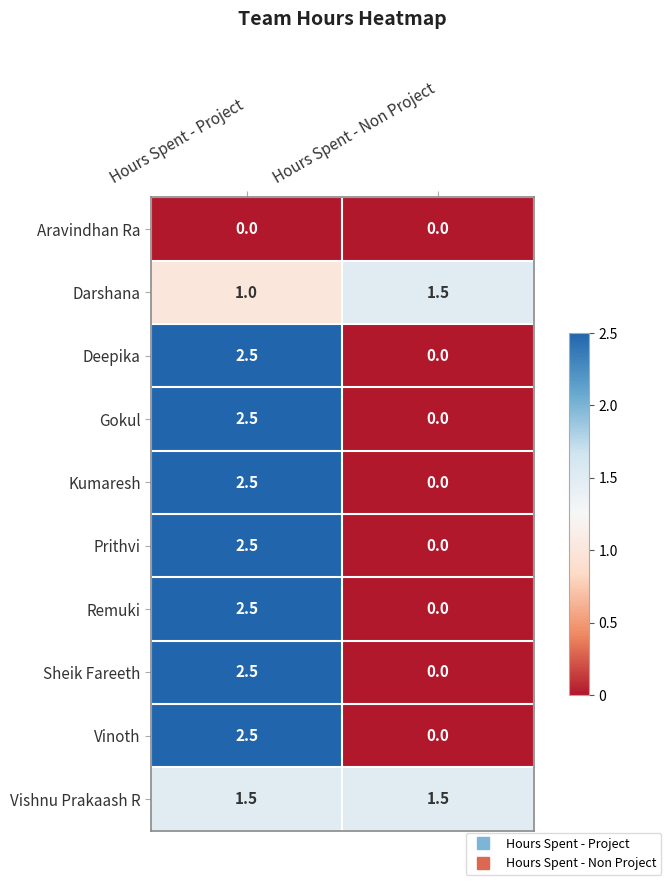

What is the difference between the Remuki values at Hours Spent - Non Project and Hours Spent - Project?

2.5